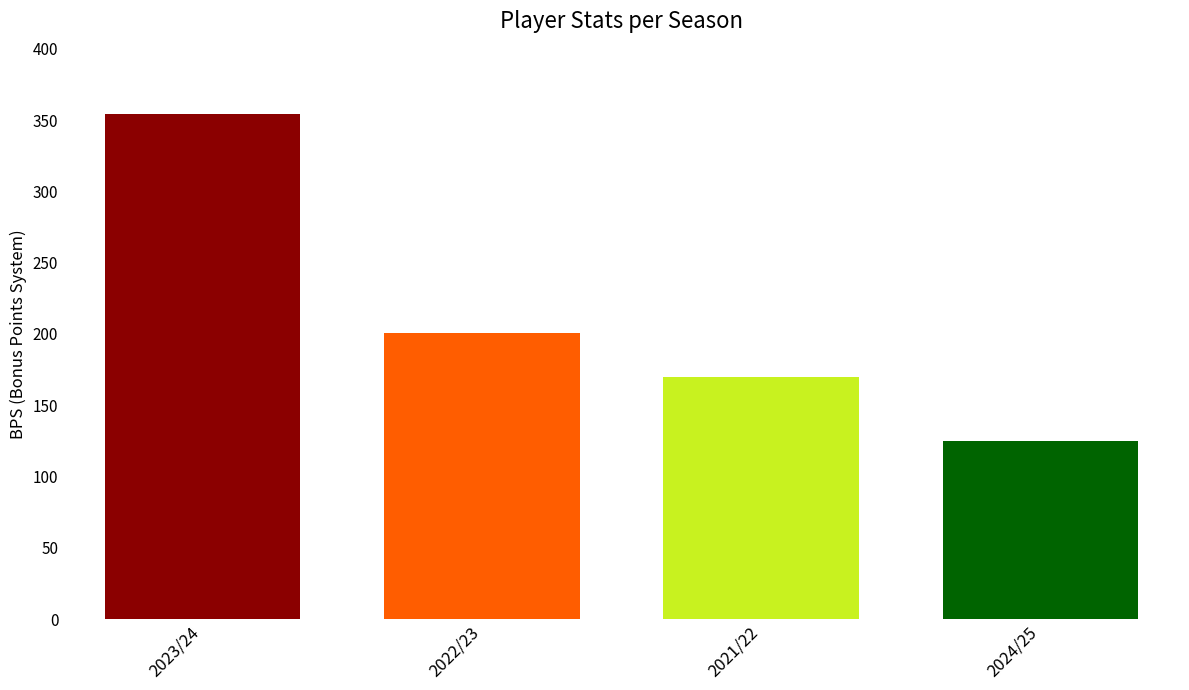

Reading left to right, transcribe all the data shown in this chart.

354	201	170	125